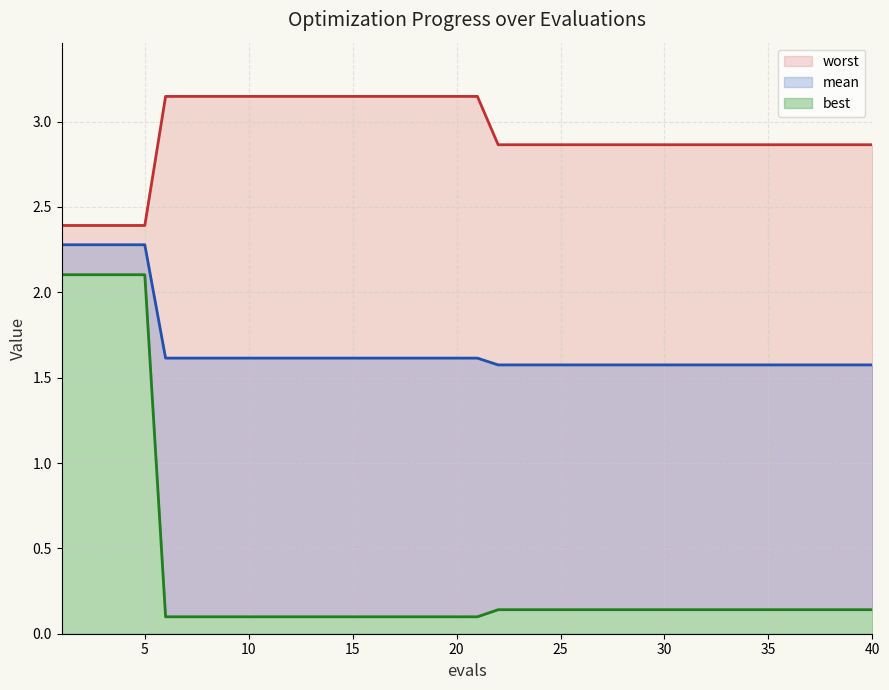

Is it true that best equals 0.2 at 19?

False